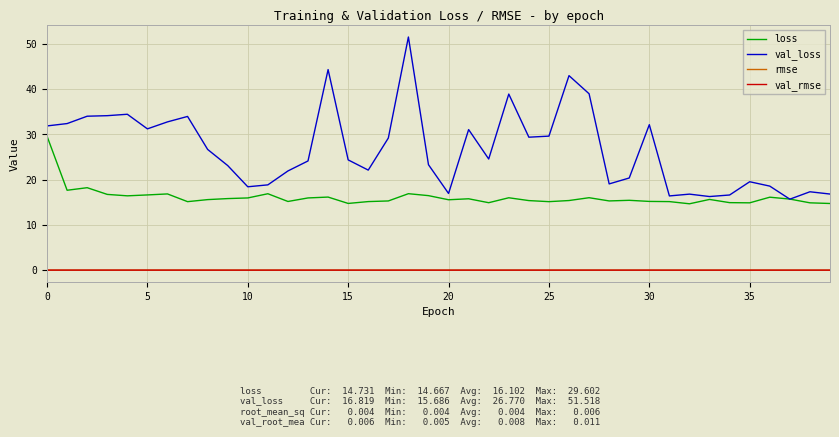

Which series has the largest range (max minus min)?

val_loss